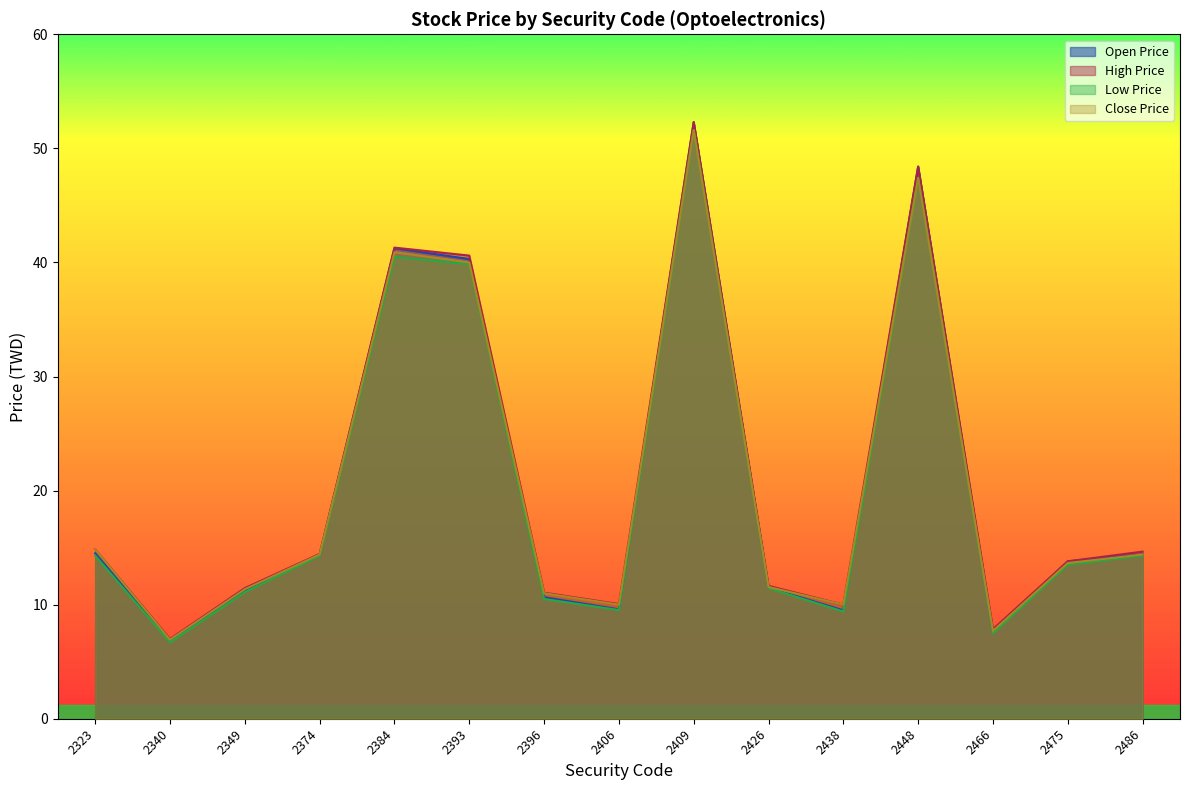

Reading left to right, what are all the values shown in this chart?

Open Price: 2323=14.5	2340=6.9	2349=11.2	2374=14.3	2384=41.2	2393=40.3	2396=10.7	2406=9.6	2409=52.3	2426=11.5	2438=9.5	2448=48.4	2466=7.6	2475=13.8	2486=14.4
High Price: 2323=14.8	2340=7.0	2349=11.4	2374=14.4	2384=41.3	2393=40.6	2396=11.1	2406=10.1	2409=52.3	2426=11.7	2438=10.0	2448=48.4	2466=7.8	2475=13.8	2486=14.7
Low Price: 2323=14.3	2340=6.7	2349=11.1	2374=14.3	2384=40.5	2393=39.9	2396=10.5	2406=9.5	2409=51.6	2426=11.4	2438=9.4	2448=47.4	2466=7.5	2475=13.5	2486=14.3
Close Price: 2323=14.8	2340=6.9	2349=11.3	2374=14.4	2384=40.9	2393=40.0	2396=11.0	2406=10.0	2409=51.6	2426=11.6	2438=10.0	2448=47.4	2466=7.7	2475=13.7	2486=14.4